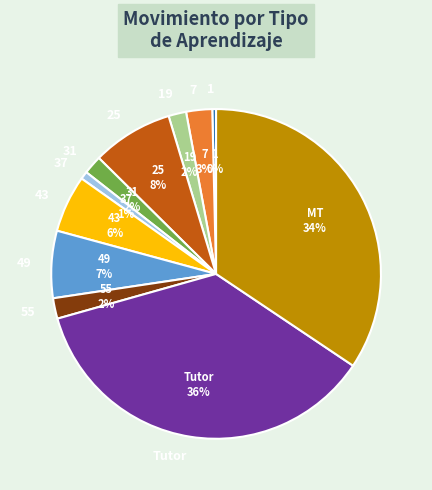

Do Tutor and 43 together represent more than half of the pie?

No